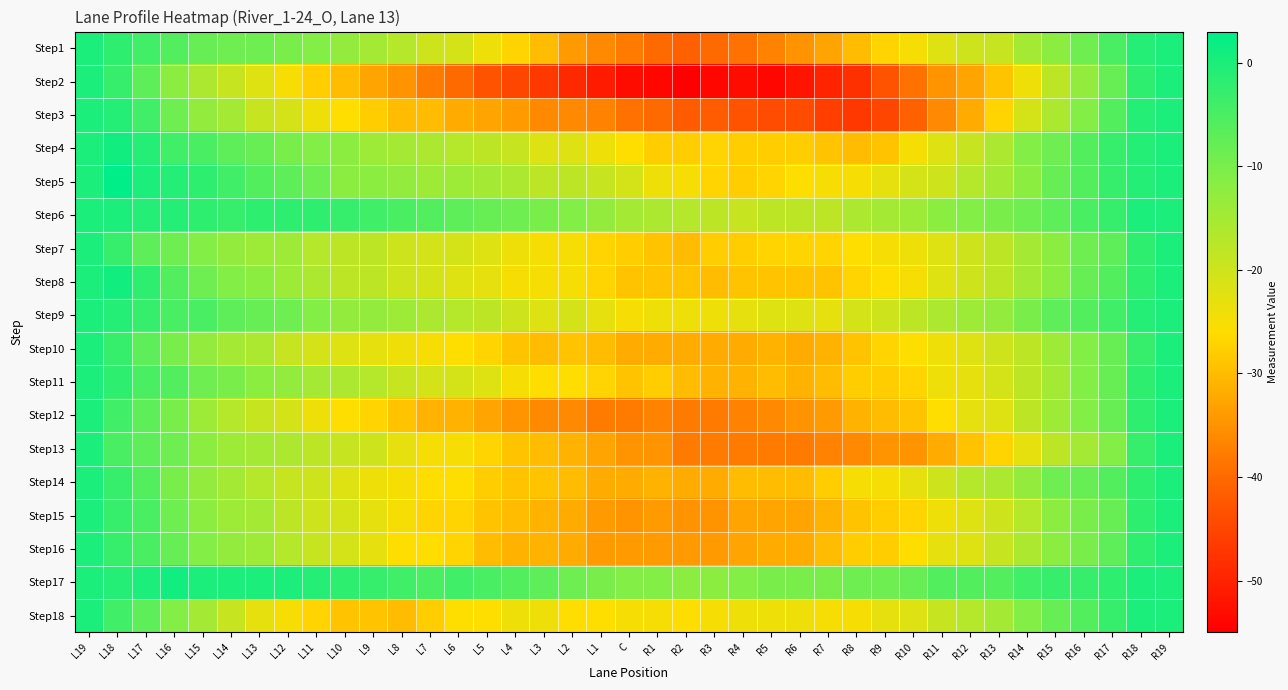

Rank the series at L5 from lowest to highest value.

Step2, Step3, Step12, Step16, Step15, Step14, Step10, Step13, Step18, Step1, Step8, Step7, Step11, Step4, Step9, Step5, Step6, Step17